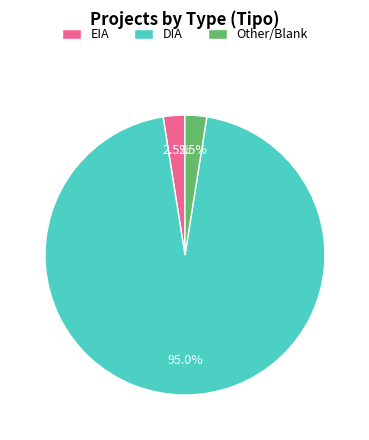

To the nearest percent, what is the difference between the EIA and DIA slice percentages?

92%